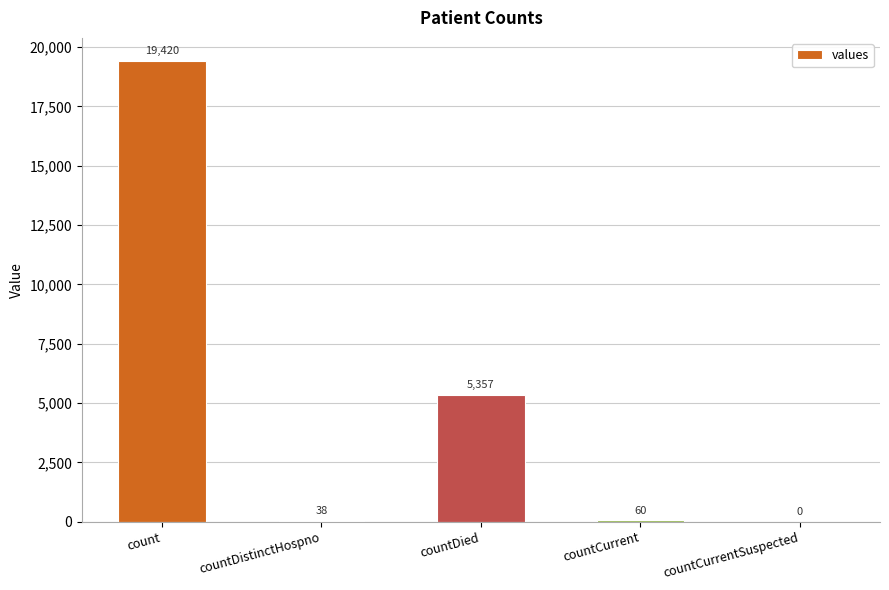

Where is the data nearest to the value 9710?

countDied